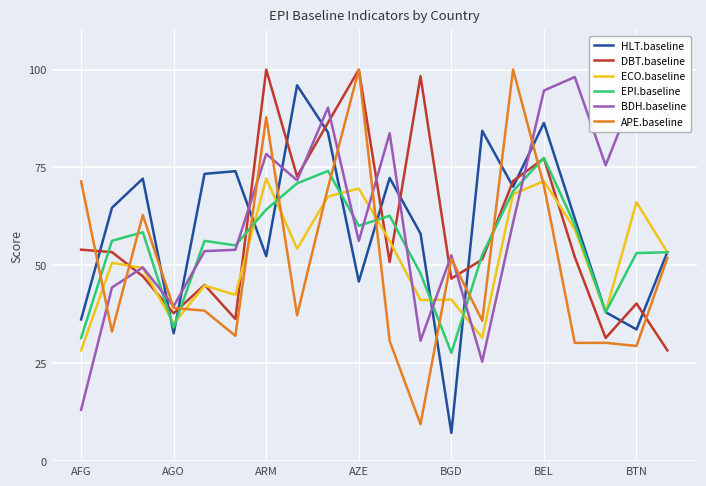

What is the minimum value shown in the chart?

7.2